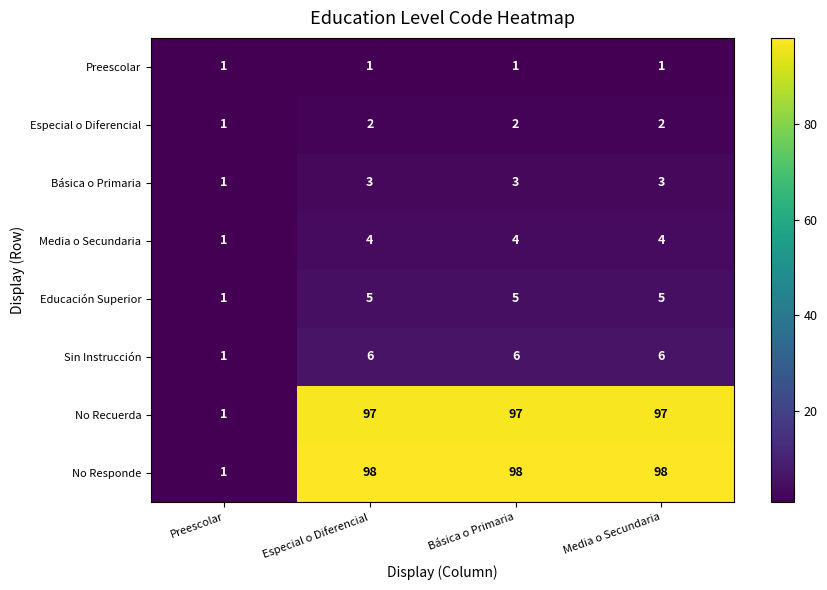

What is the greatest value displayed?

98